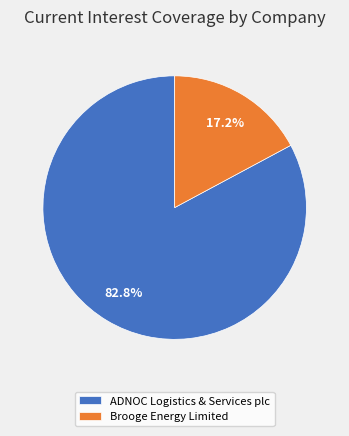

To the nearest percent, what percentage of the pie is Brooge Energy Limited?

17%